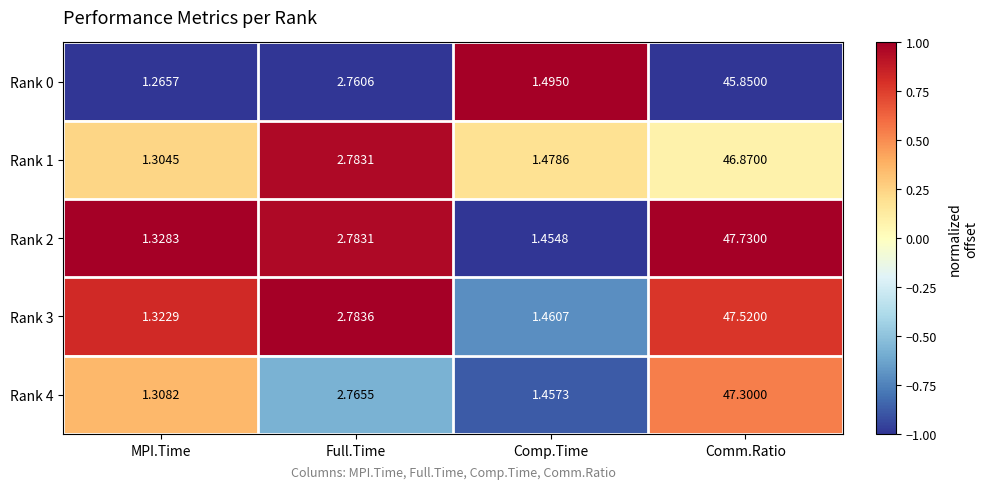

Rank the series by their maximum value, from lowest to highest.

Rank 0, Rank 1, Rank 4, Rank 3, Rank 2